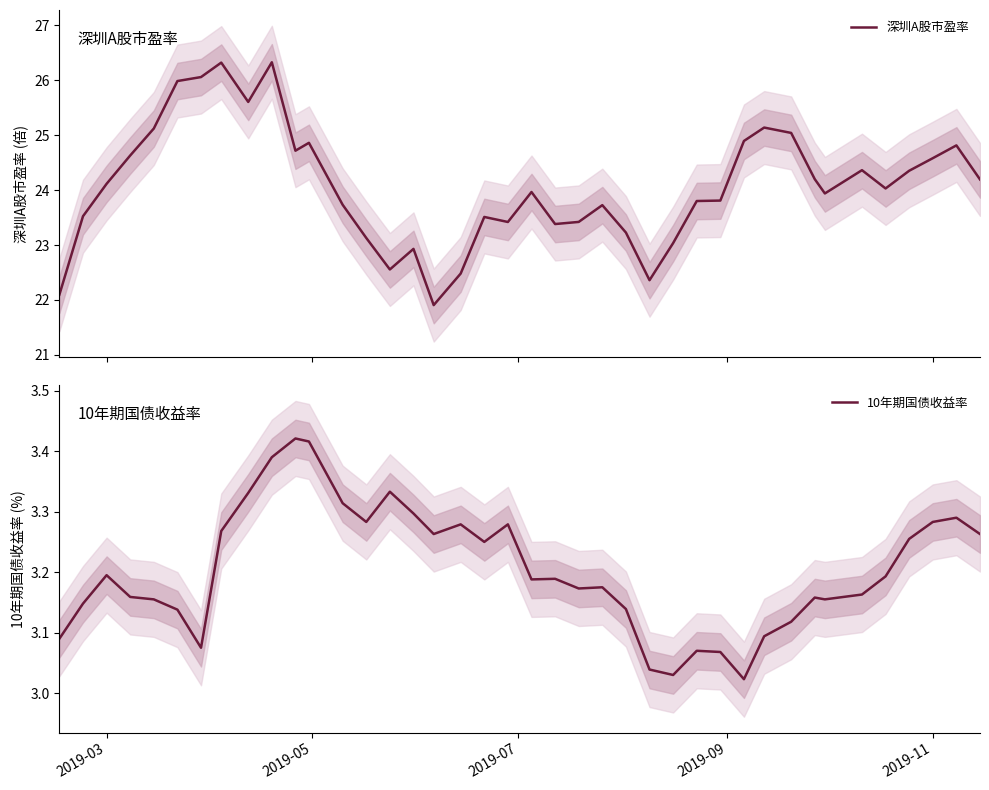

Does the chart have visible grid lines?

No